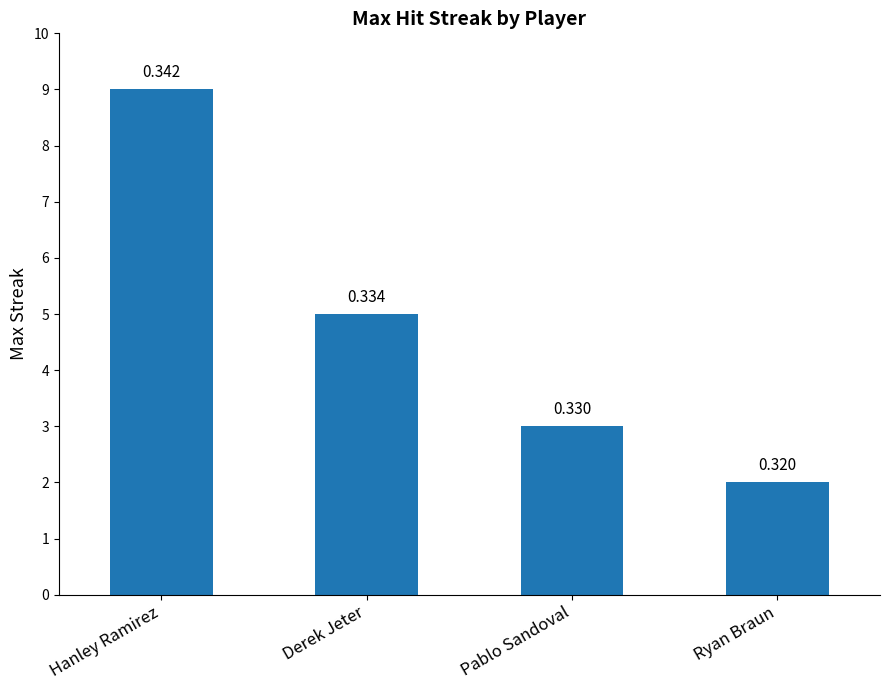

Between Derek Jeter and Hanley Ramirez, which is larger?

Hanley Ramirez